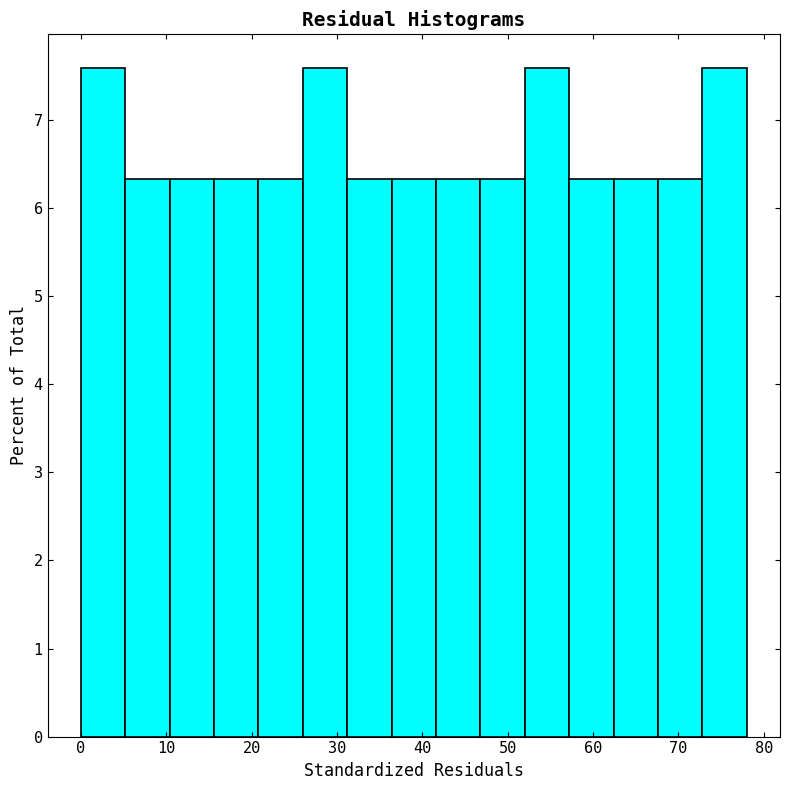

Reading left to right, list every bar in this chart as the range it spans on the x-axis followed by its height. Neither the bar edges nor the heights are printed on the chart, so give them approximately, as read against the axes.

0.0 to 5.2: 7.6
5.2 to 10.4: 6.3
10.4 to 15.6: 6.3
15.6 to 20.8: 6.3
20.8 to 26.0: 6.3
26.0 to 31.2: 7.6
31.2 to 36.4: 6.3
36.4 to 41.6: 6.3
41.6 to 46.8: 6.3
46.8 to 52.0: 6.3
52.0 to 57.2: 7.6
57.2 to 62.4: 6.3
62.4 to 67.6: 6.3
67.6 to 72.8: 6.3
72.8 to 78.0: 7.6